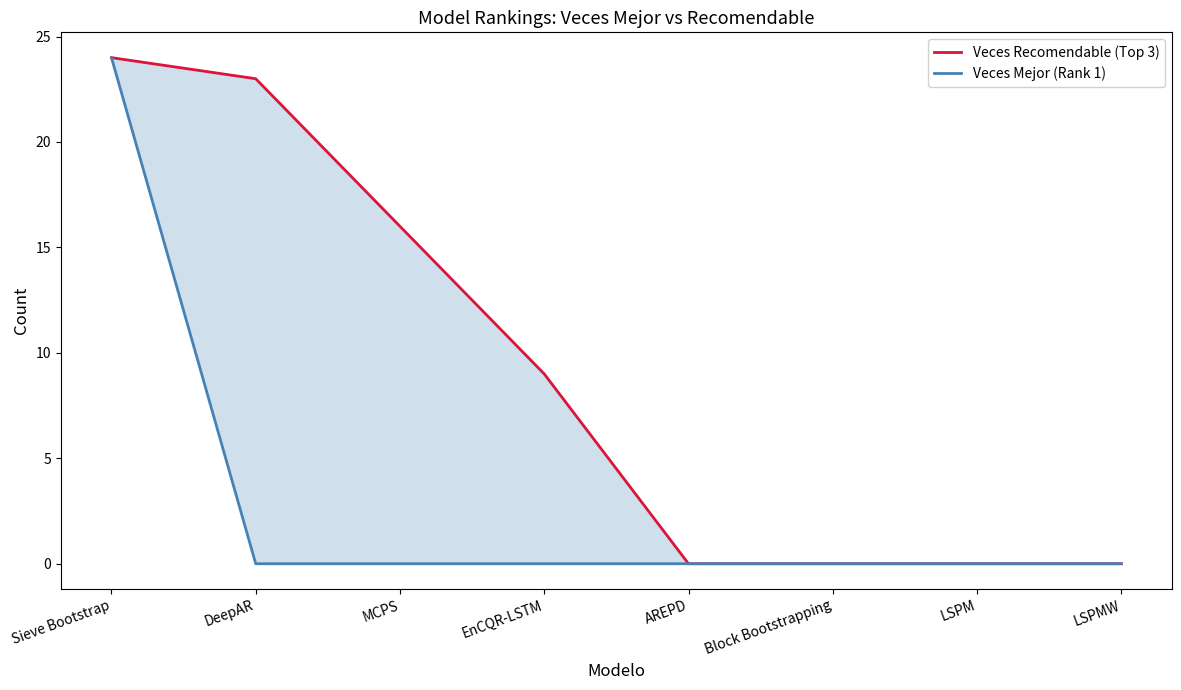

Which series has the largest total across all categories?

Veces Recomendable (Top 3)